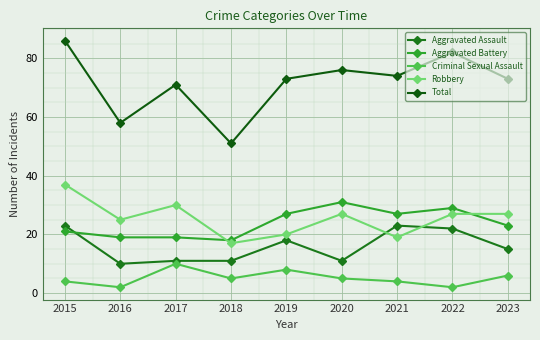

Reading left to right, what are all the values shown in this chart?

Aggravated Assault: 2015=23	2016=10	2017=11	2018=11	2019=18	2020=11	2021=23	2022=22	2023=15
Aggravated Battery: 2015=21	2016=19	2017=19	2018=18	2019=27	2020=31	2021=27	2022=29	2023=23
Criminal Sexual Assault: 2015=4	2016=2	2017=10	2018=5	2019=8	2020=5	2021=4	2022=2	2023=6
Robbery: 2015=37	2016=25	2017=30	2018=17	2019=20	2020=27	2021=19	2022=27	2023=27
Total: 2015=86	2016=58	2017=71	2018=51	2019=73	2020=76	2021=74	2022=82	2023=73